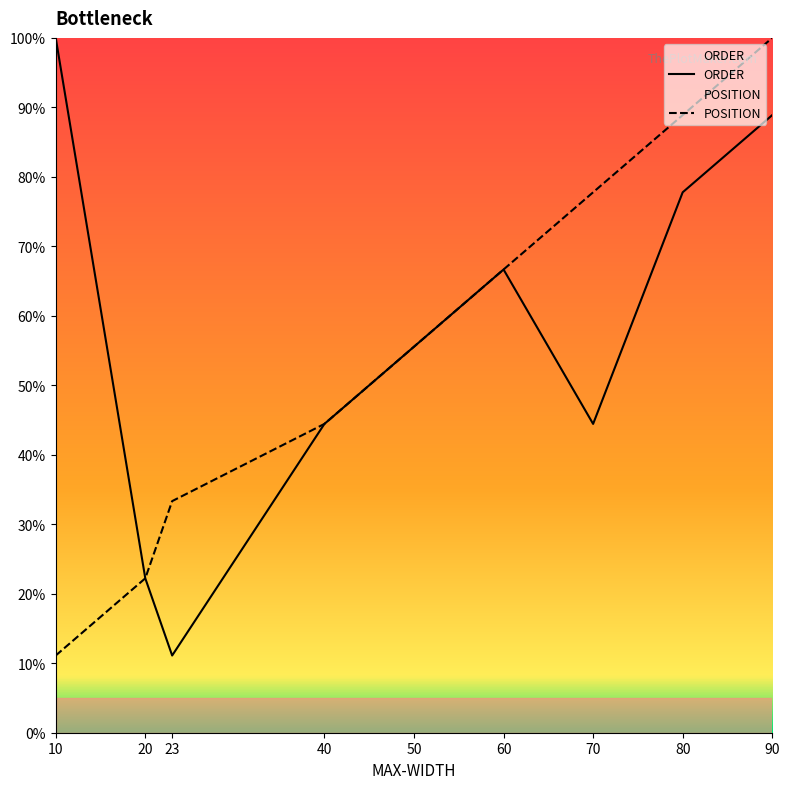

What is the spread (max minus min) of values at 90?

11.1